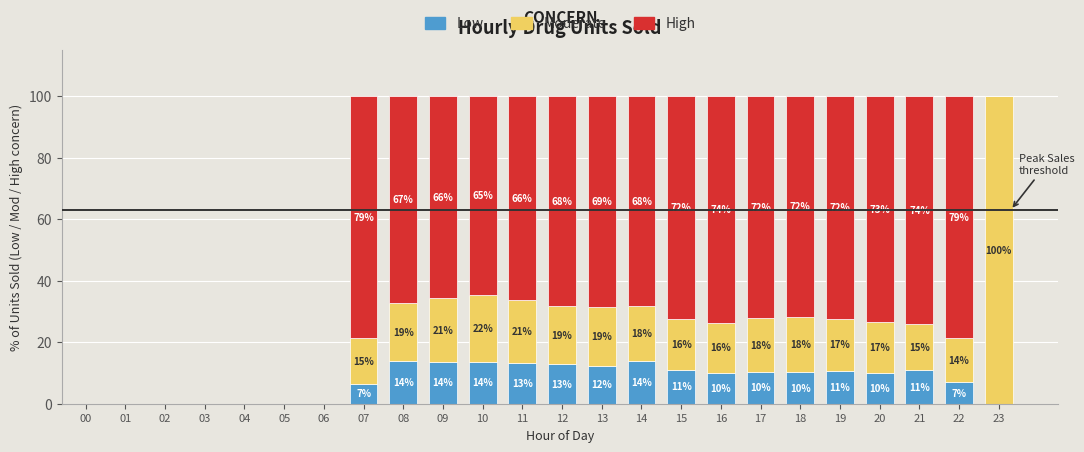

Are the bars horizontal?

No